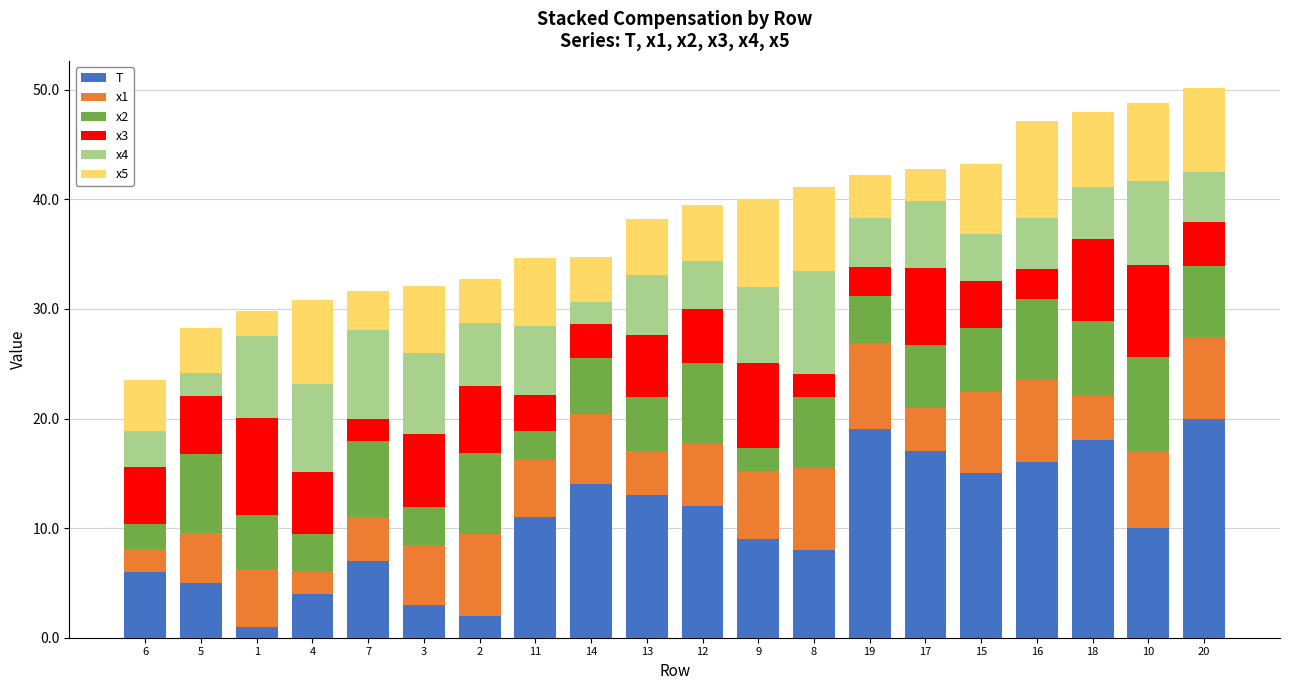

What is the total value across all series at 6?

23.6